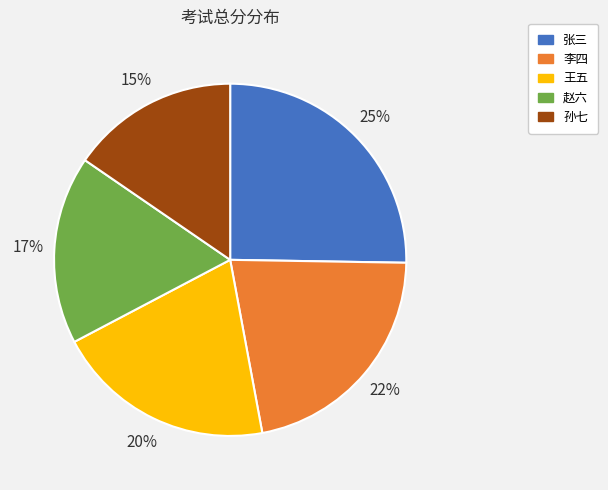

The 张三 slice represents 25% of the pie. True or false?

True